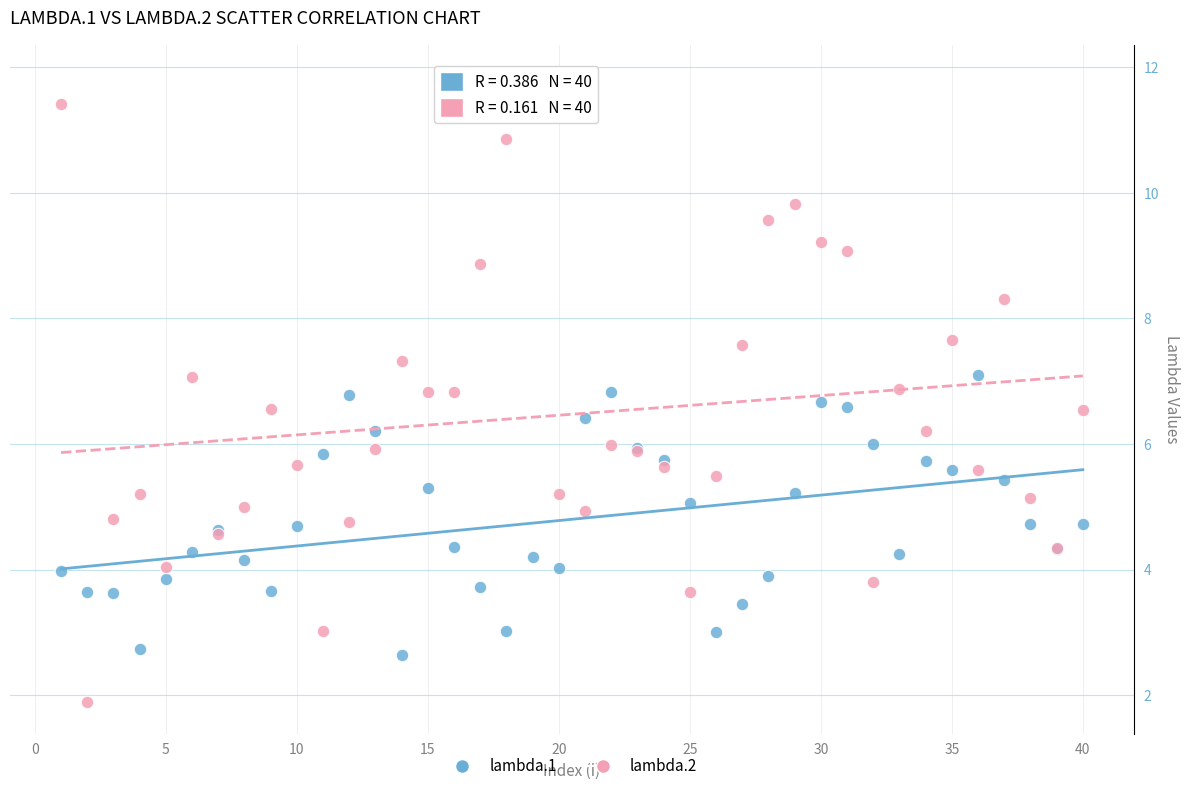

Which series contains the highest Y value?

lambda.2